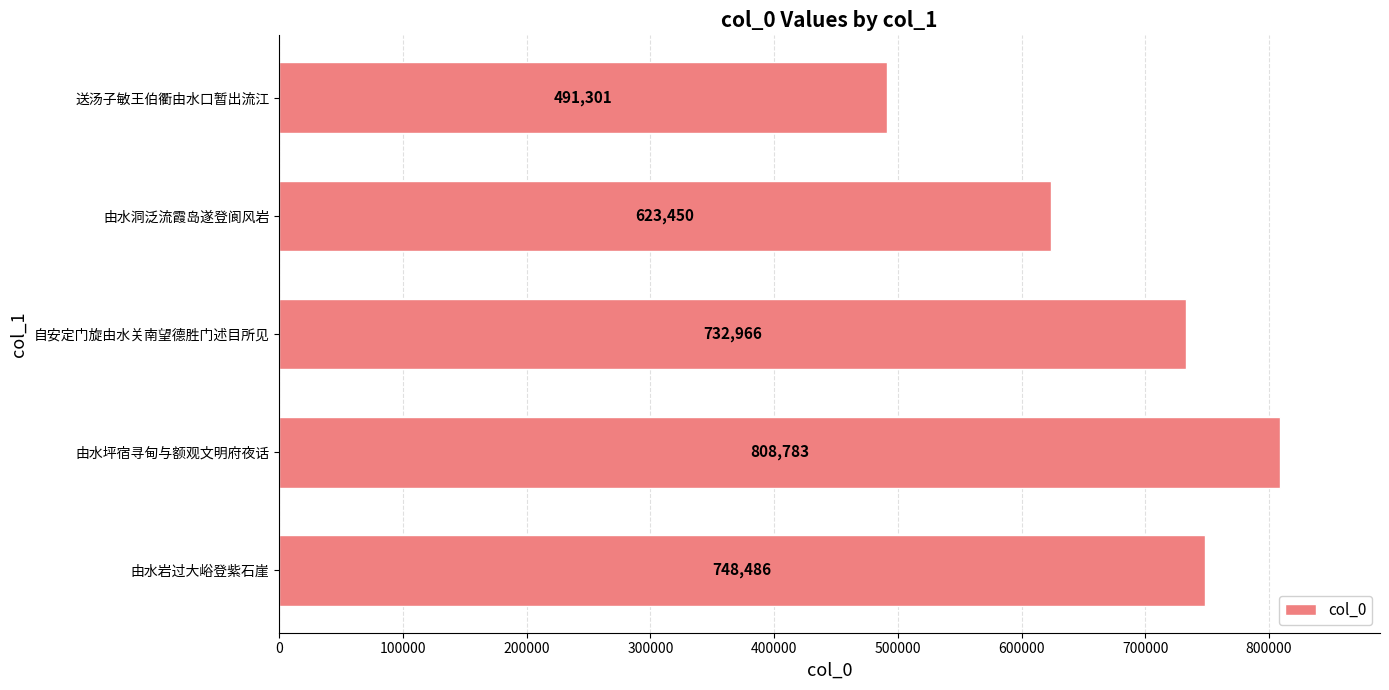

What is the average value?

680997